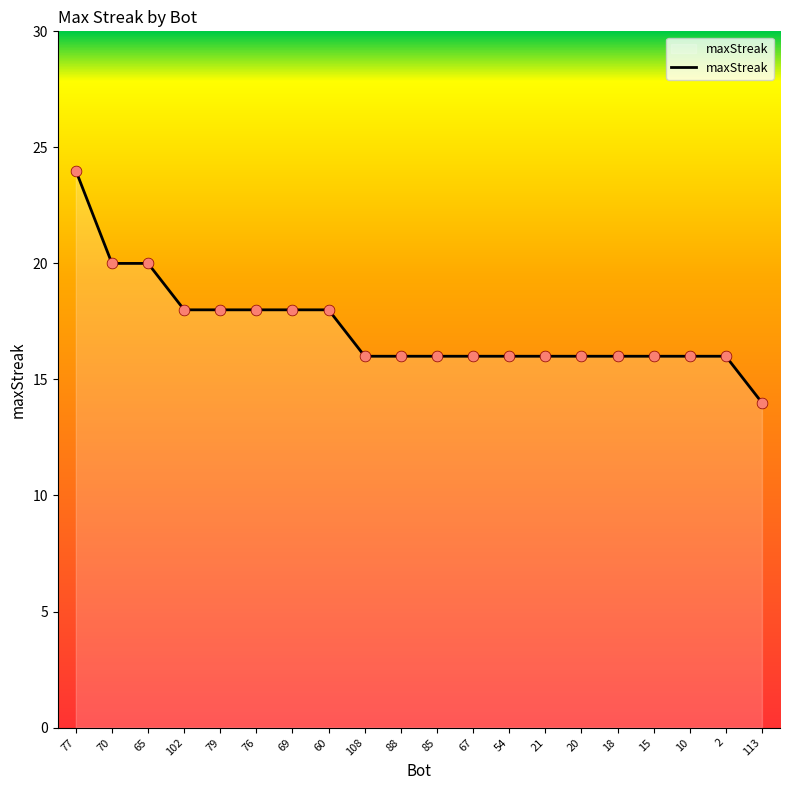

What is the change in value from 70 to 79?

-2